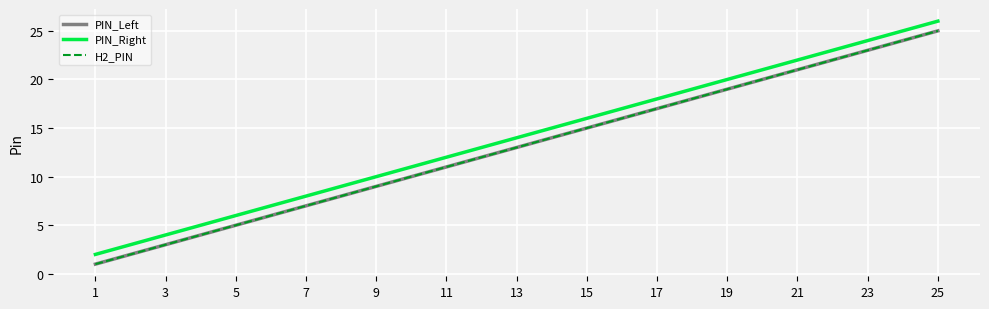

Rank the series by their maximum value, from lowest to highest.

PIN_Left, H2_PIN, PIN_Right